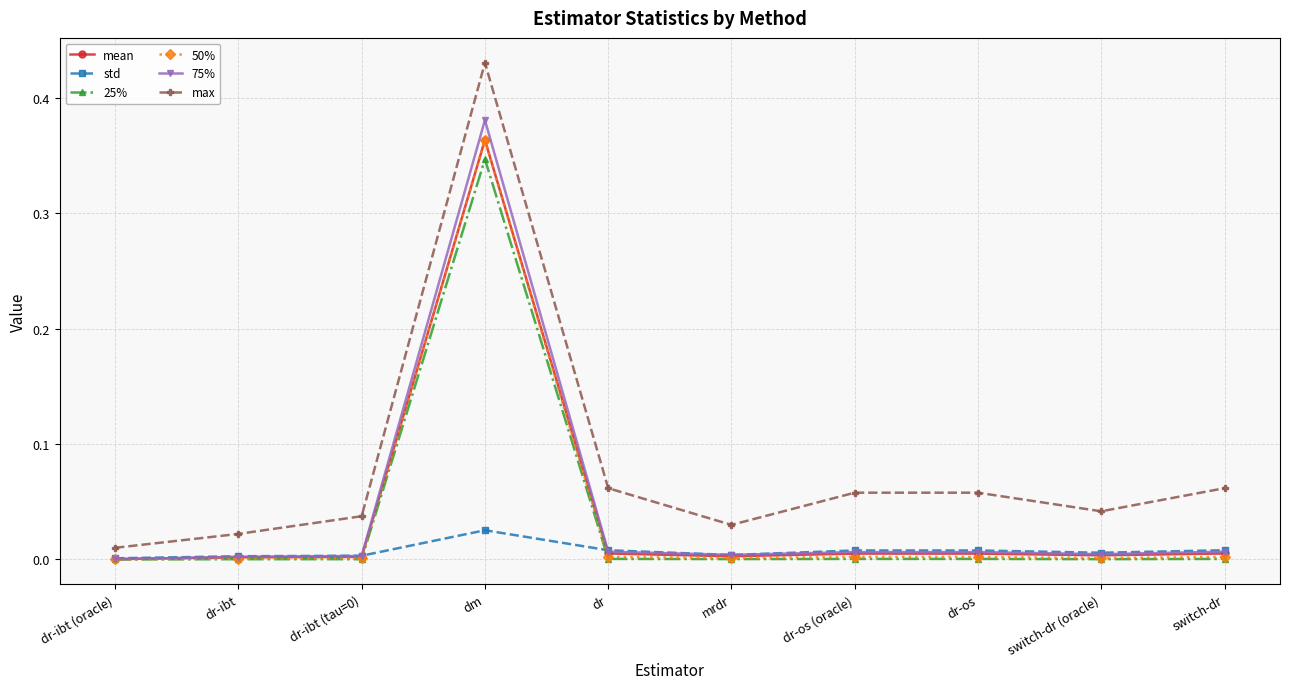

Which category has the highest value in the std series?

dm